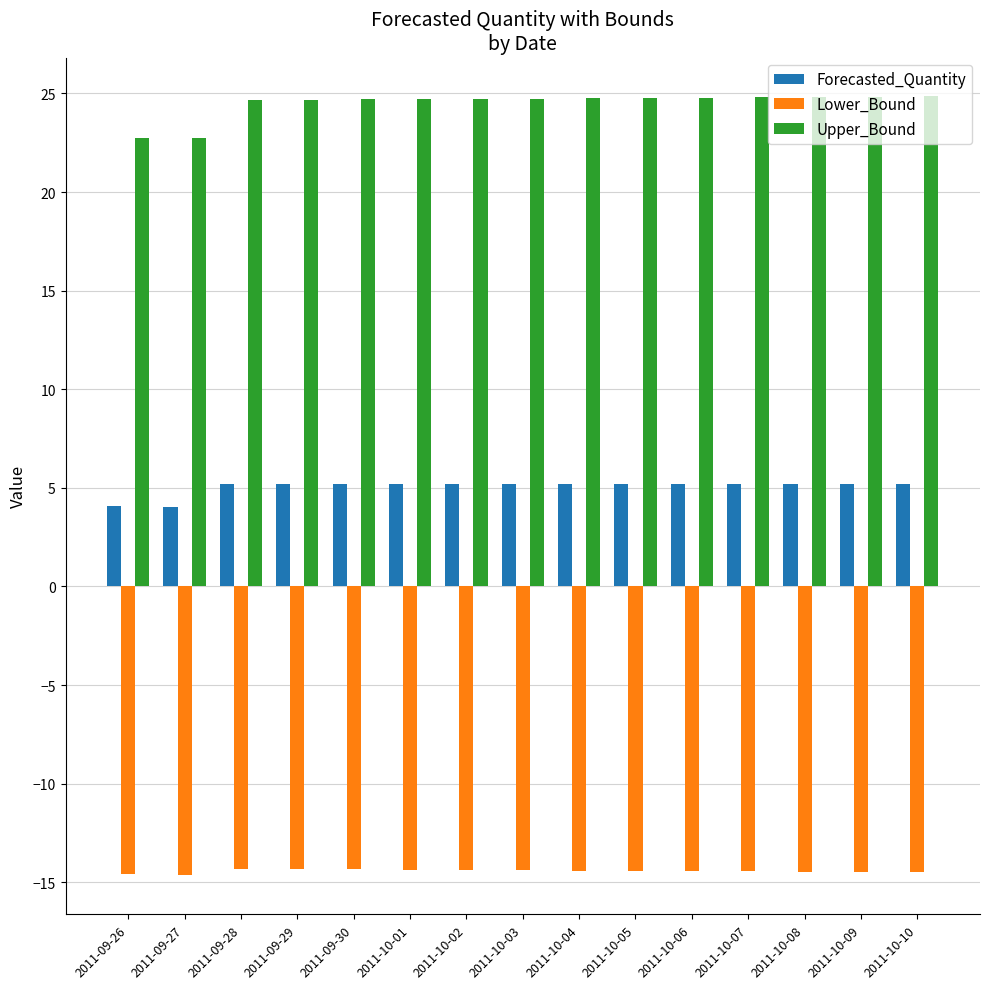

List the series in order of their overall mean, highest first.

Upper_Bound, Forecasted_Quantity, Lower_Bound